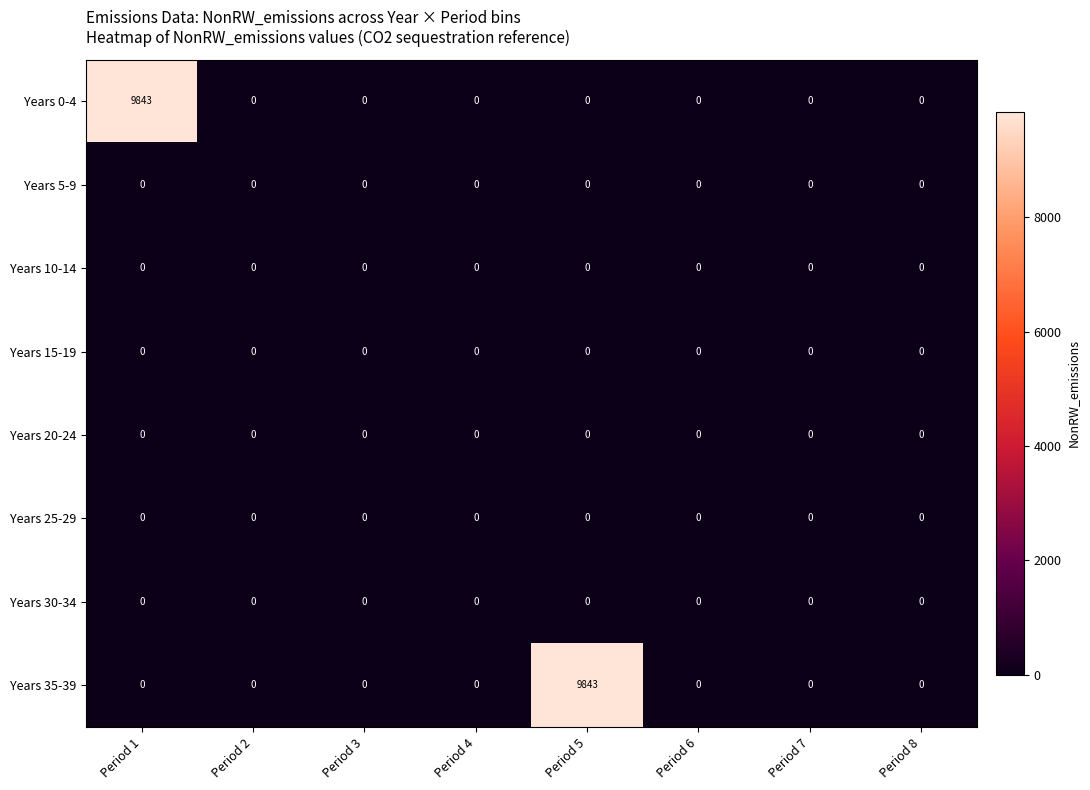

The value of Years 5-9 at Period 5 is 0. True or false?

True